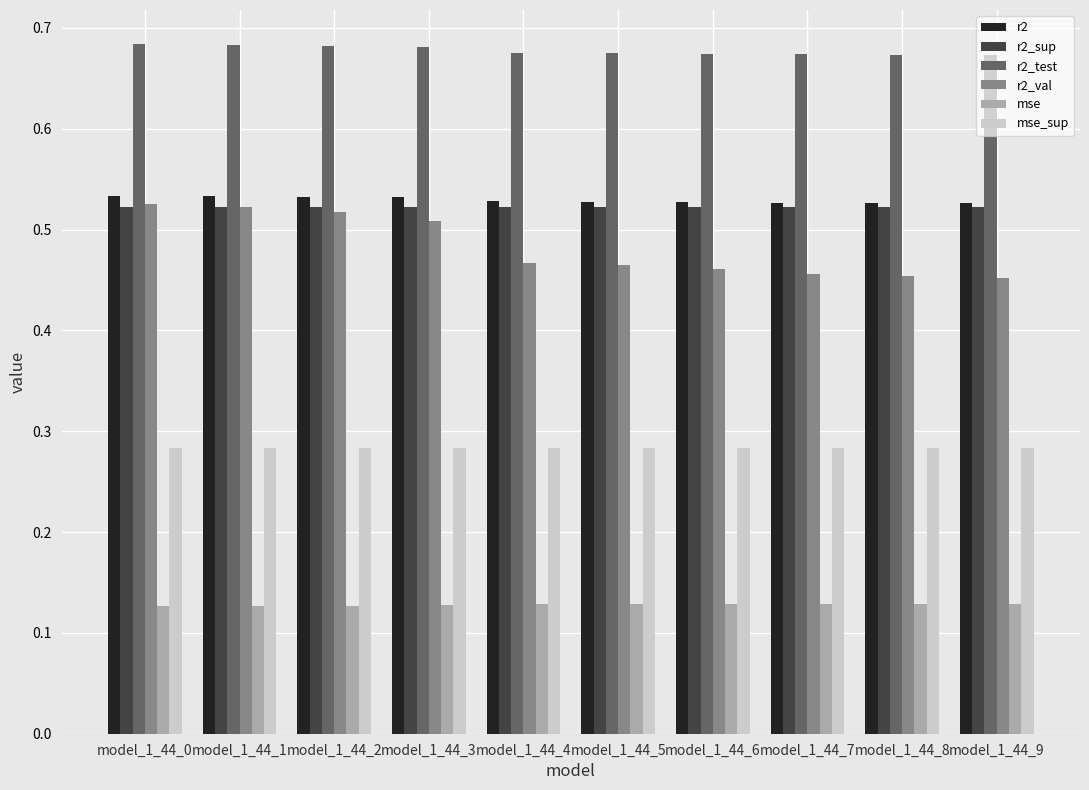

Which series has the largest total across all categories?

r2_test